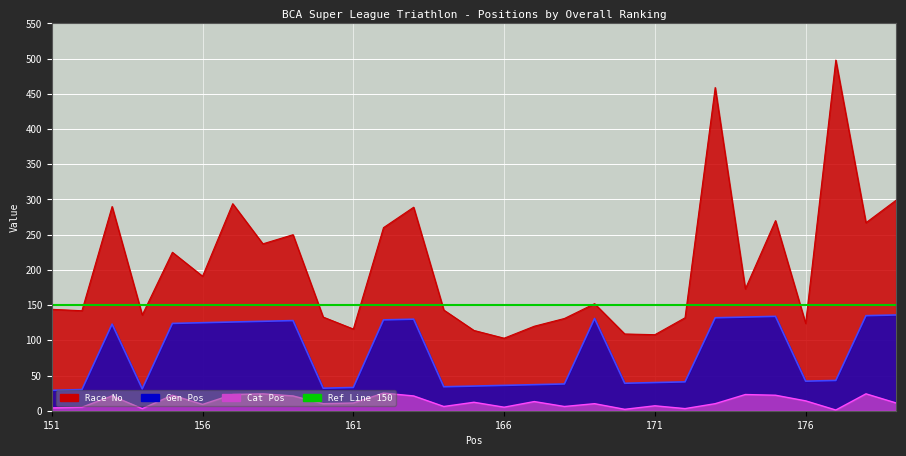

What is the difference between the maximum and minimum values in the Cat Pos series?

24